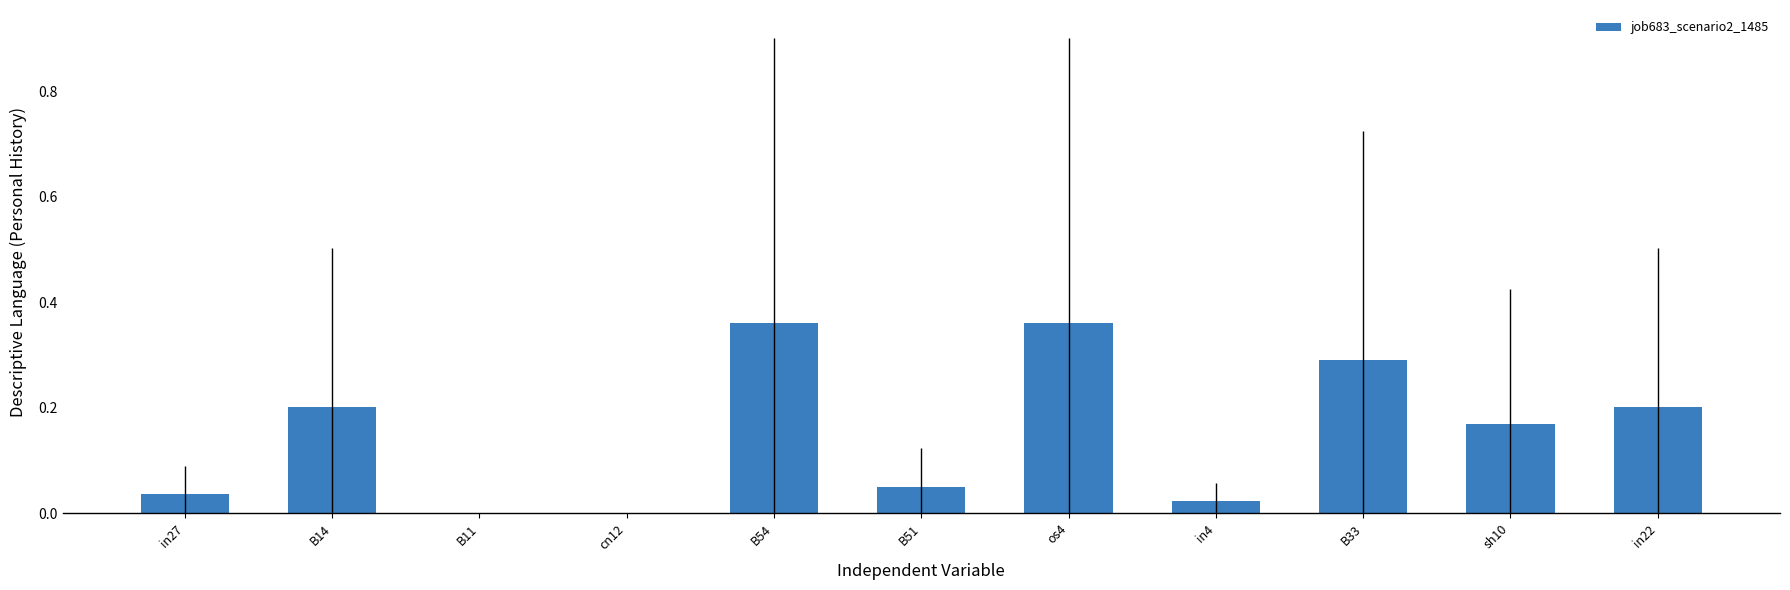

What is the change in value from B51 to os4?

+0.3